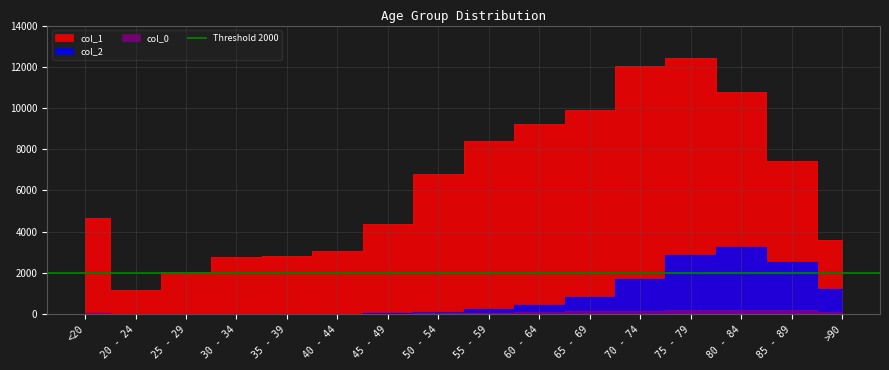

At which label does col_0 reach its minimum?

20 - 24